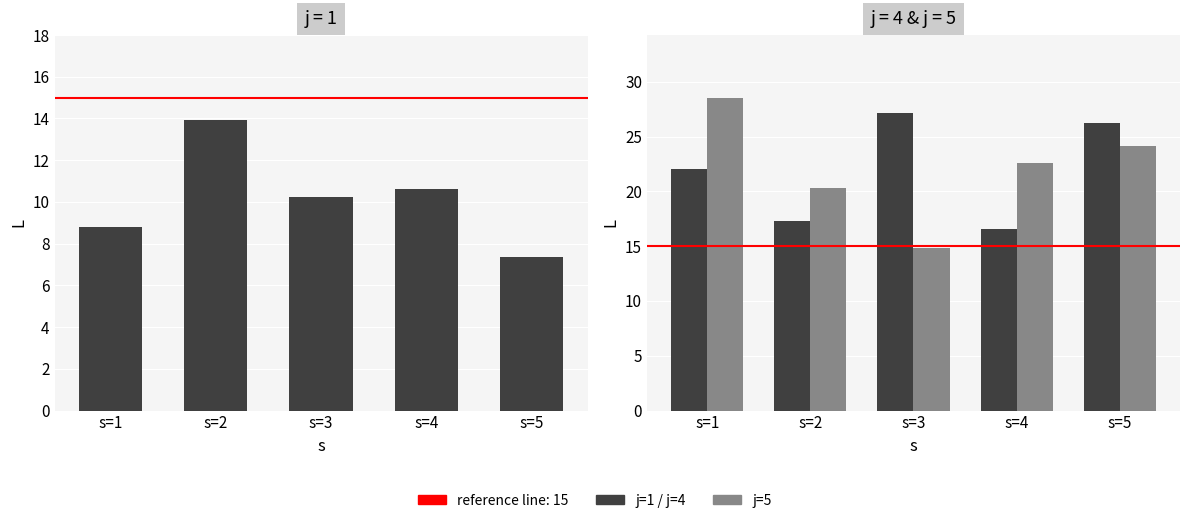

What is the value of the j=4 bar at the 2nd from the left?

17.3